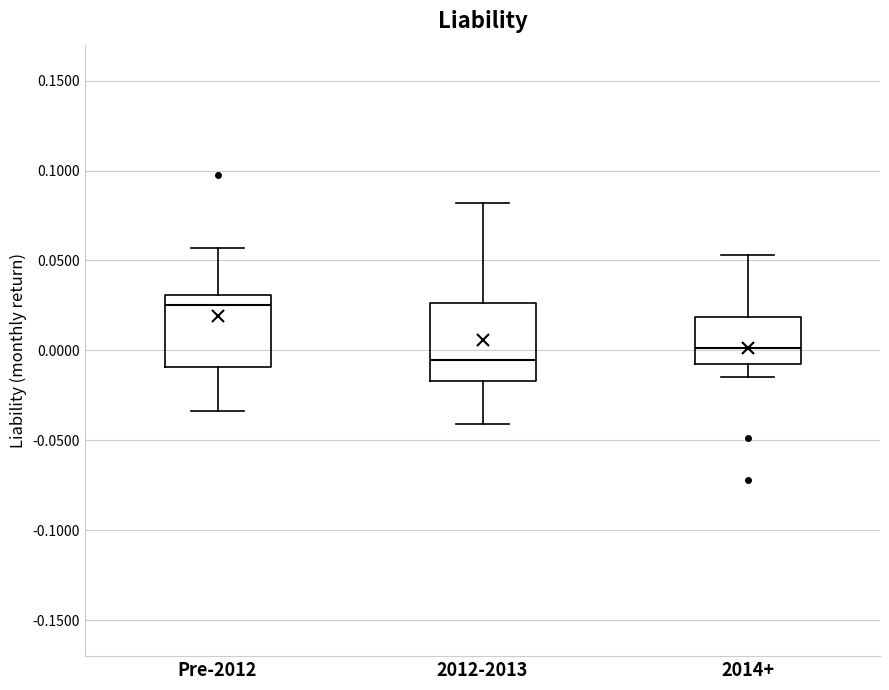

Which box has the highest median line?

Pre-2012